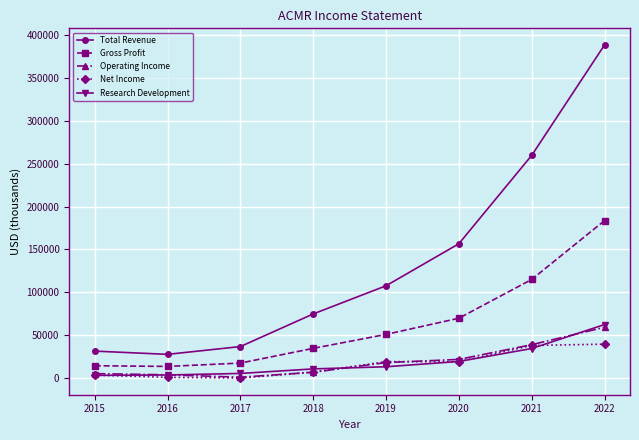

True or false: Net Income and Gross Profit intersect in this chart.

False